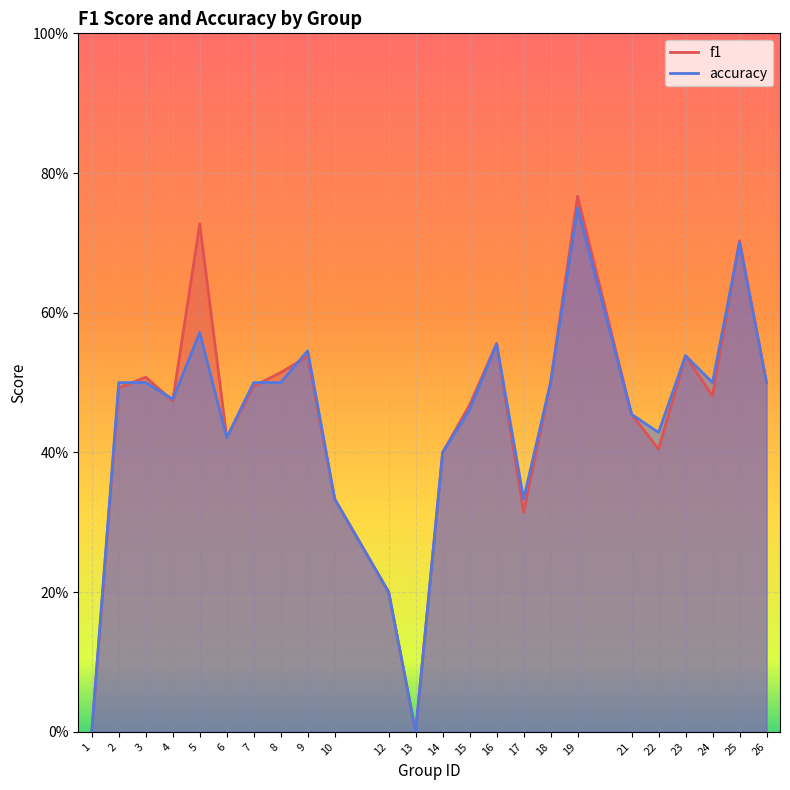

How many lines are shown in the chart?

2